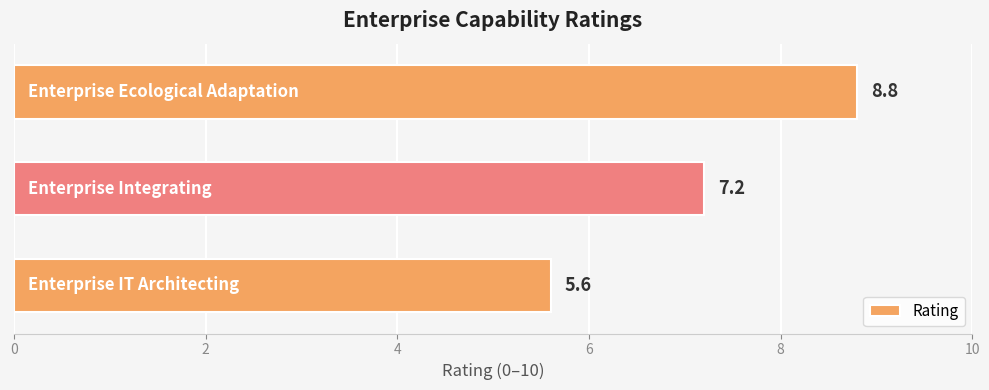

Count the values in the range 5 to 8.

2